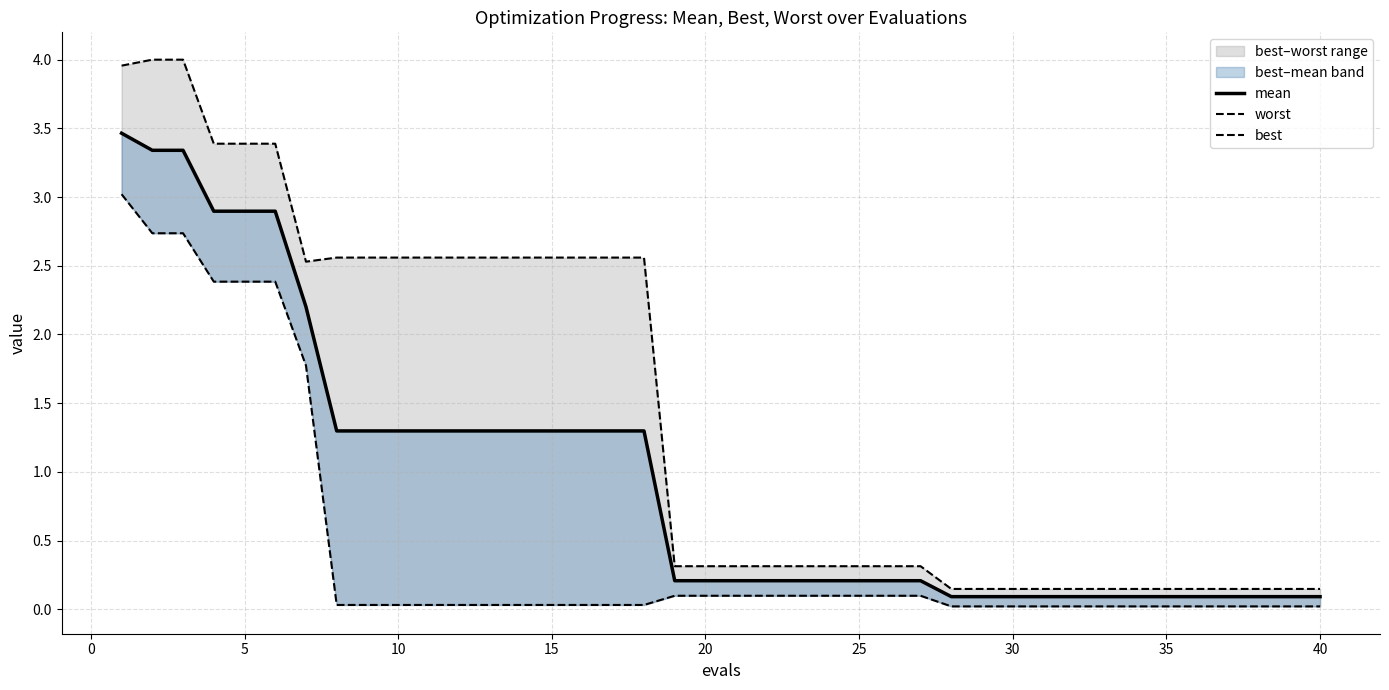

What is the greatest value displayed?

4.0